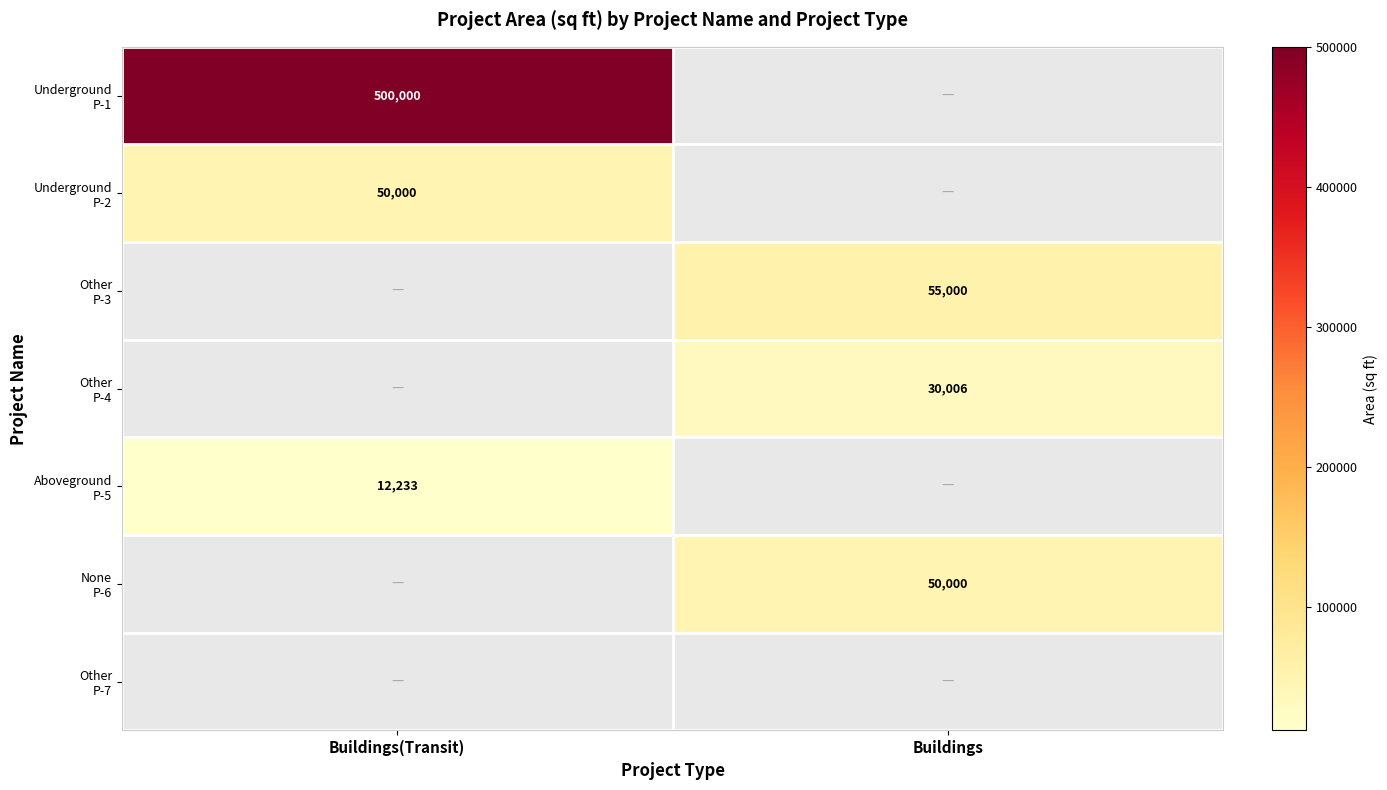

At how many categories does at least one series exceed 337754?

1